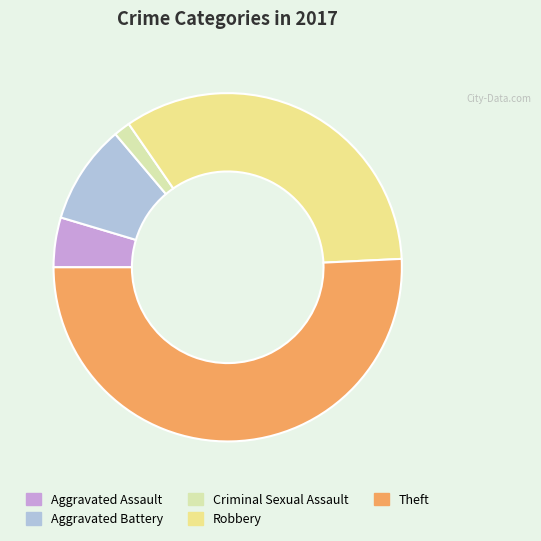

Combined, do Aggravated Battery and Aggravated Assault account for over 50%?

No